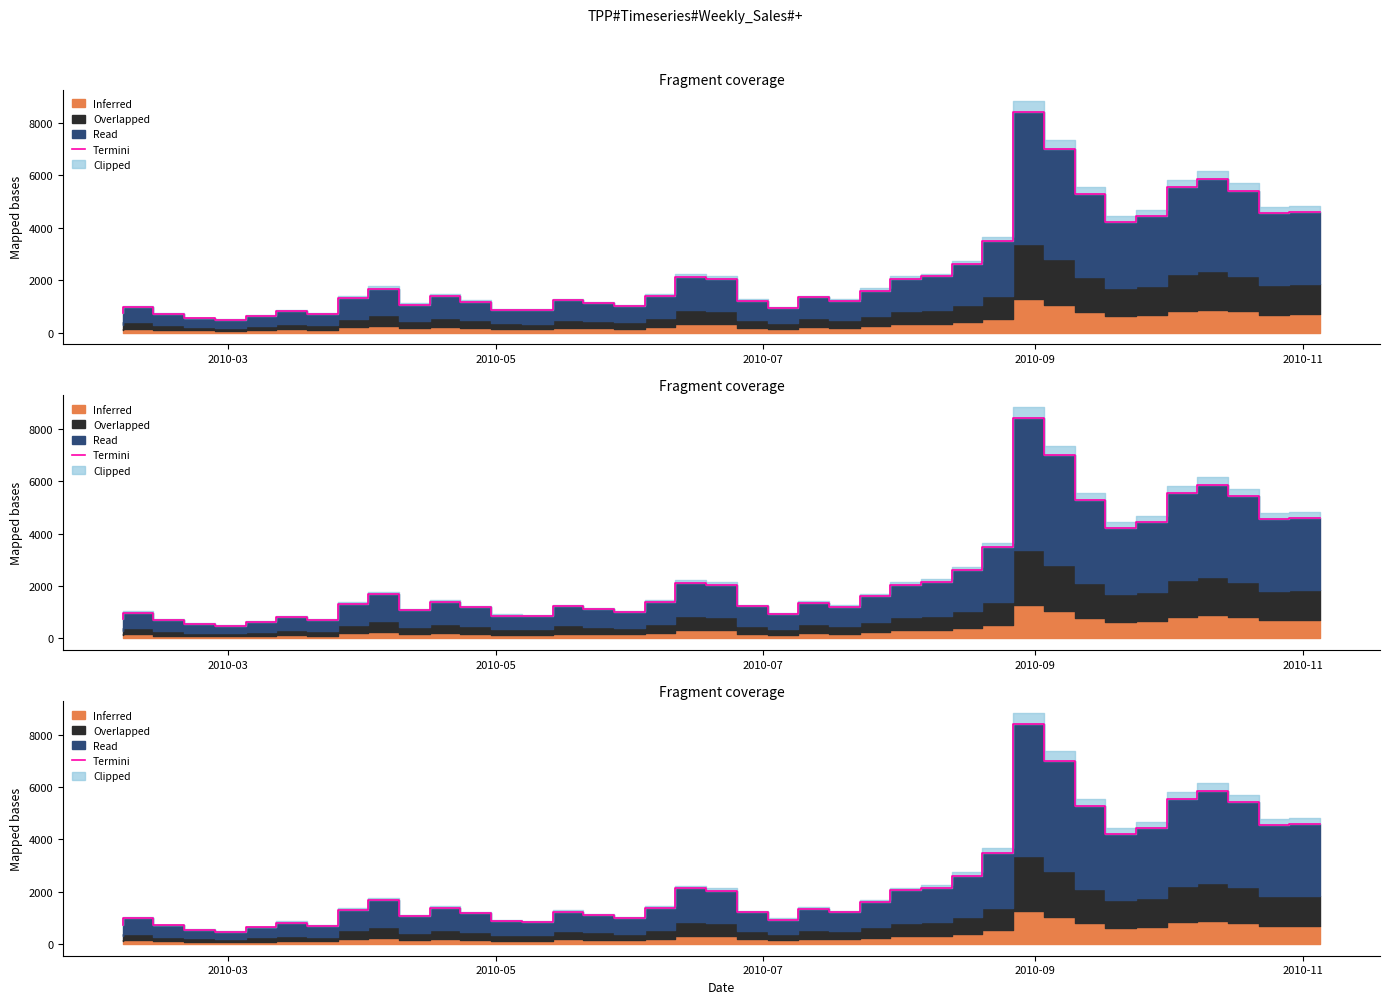

What is the difference between the second highest and second lowest values?

6464.0